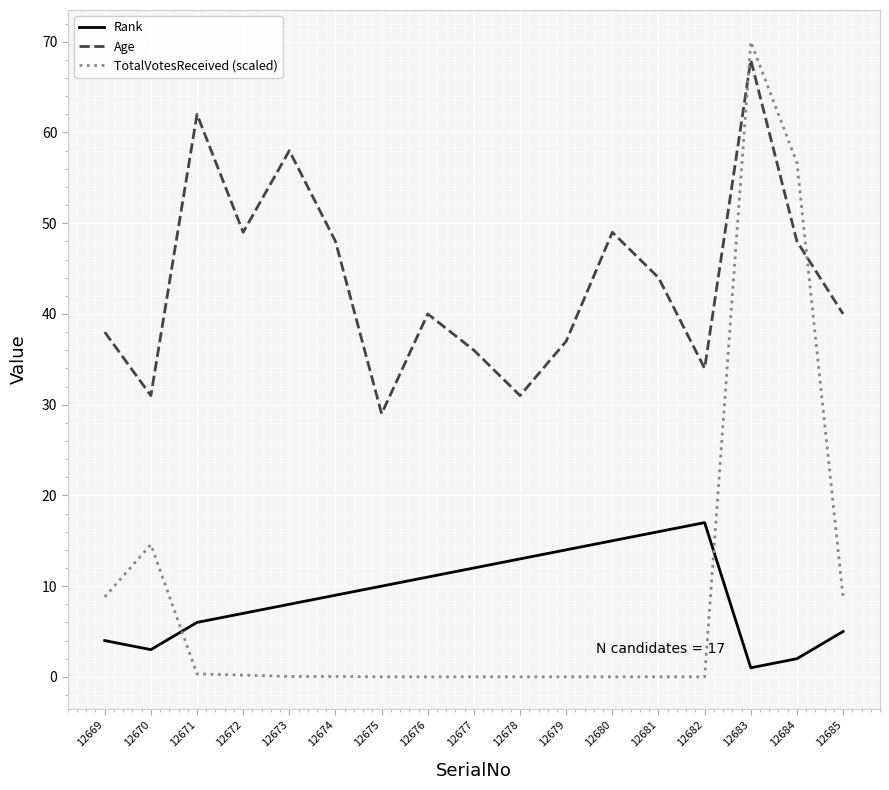

Rank the series at 12673 from lowest to highest value.

TotalVotesReceived (scaled), Rank, Age